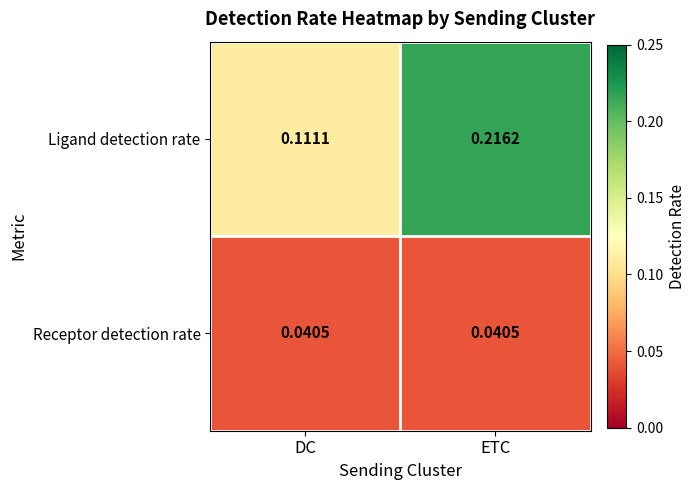

List the labels in order of Ligand detection rate value, largest first.

ETC, DC